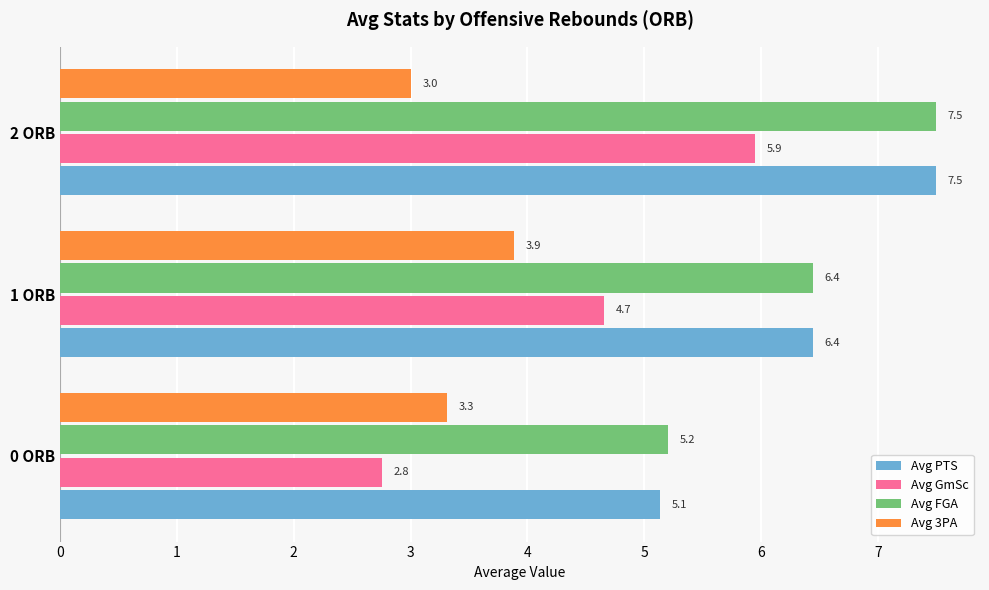

Which label corresponds to the largest value in the chart?

2 ORB